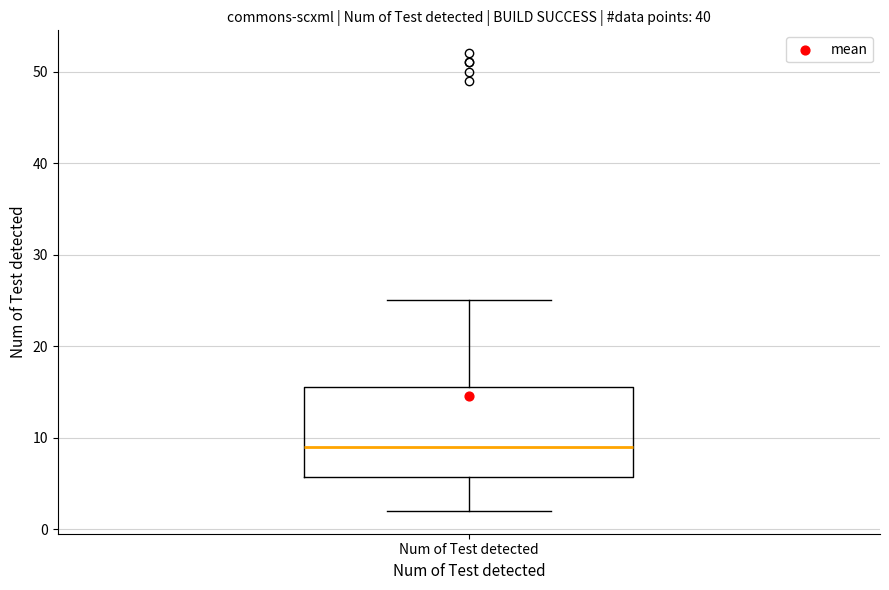

Read this box plot against the y-axis: the position of the median line, the range covered by the box, and the ends of both whiskers. The values are not printed on the chart, so give them approximately, as read against the axis.

median 9, box 6 to 16, whiskers 2 to 25